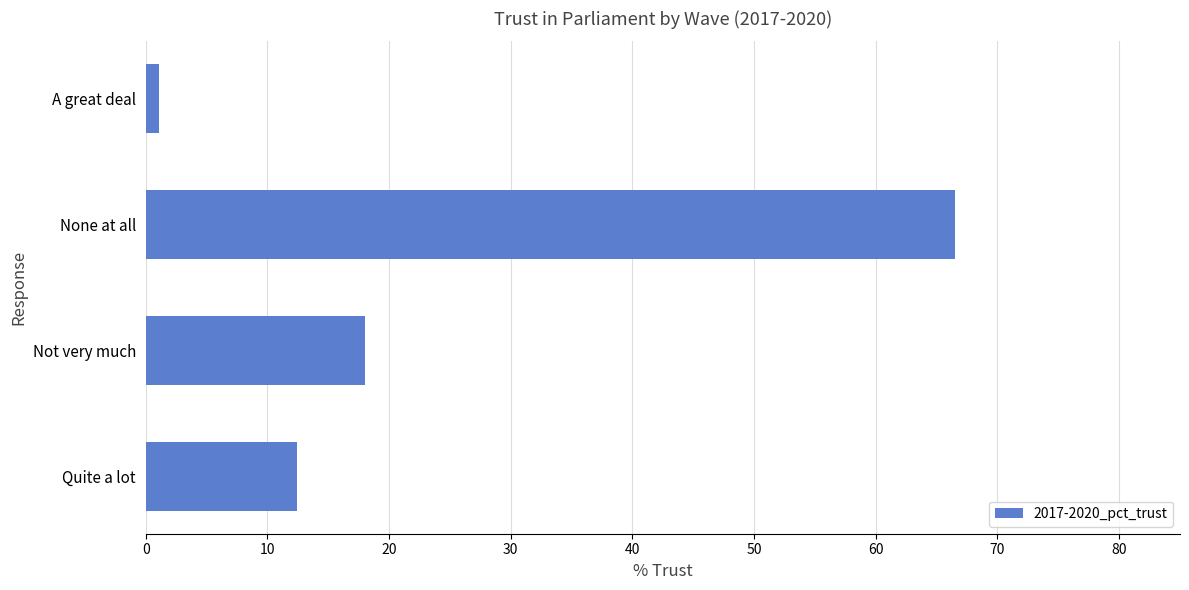

Reading top to bottom, what are all the values shown in this chart?

1.1	66.5	18.0	12.4